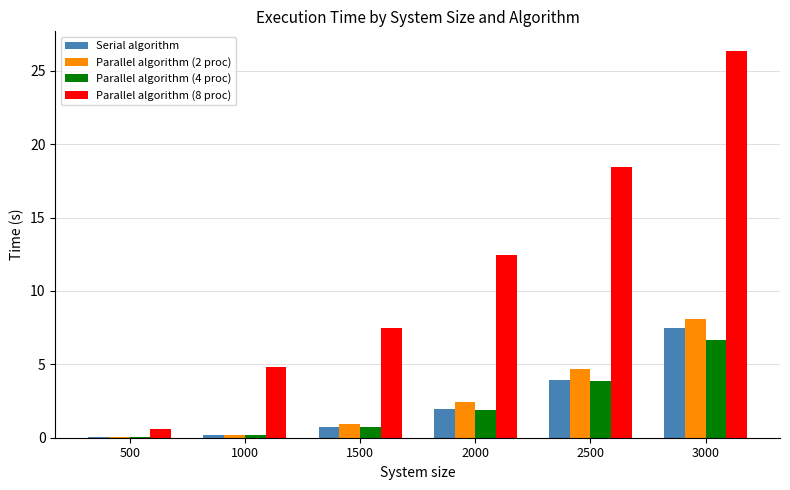

What is the total value across all series at 2000?

18.7